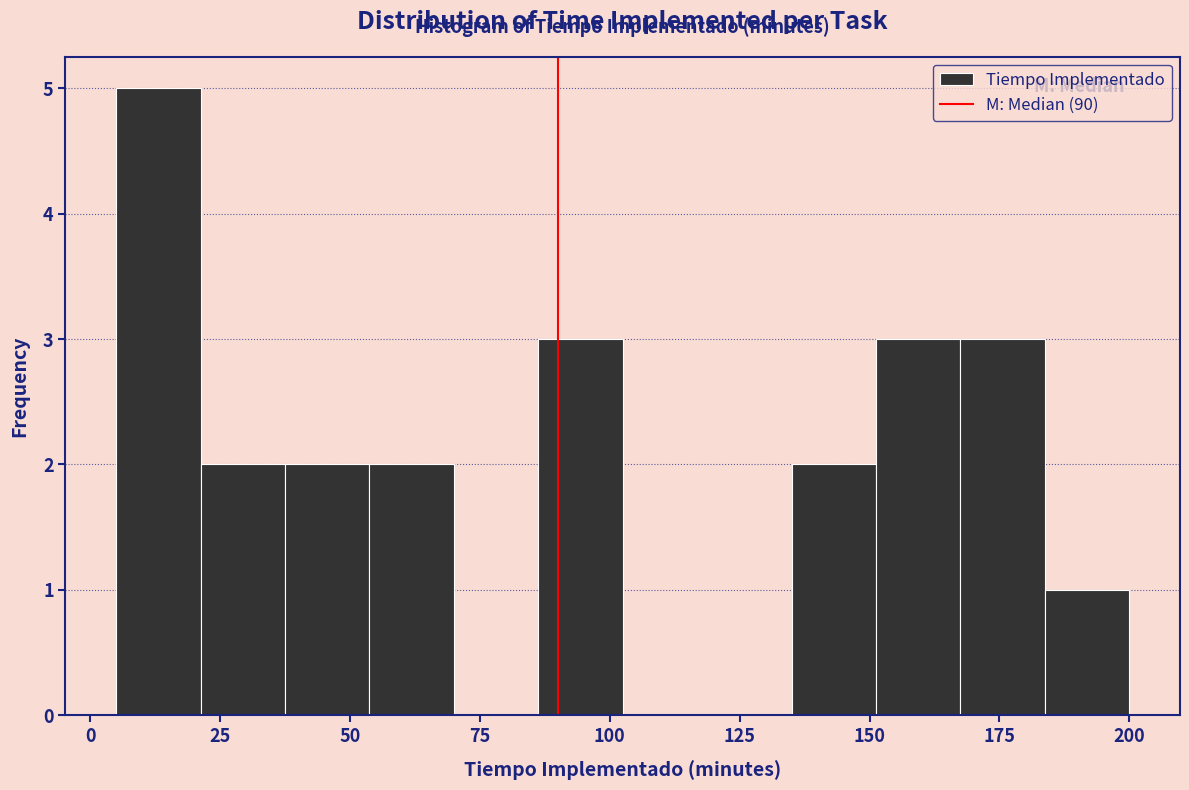

Around what value on the x-axis is the tallest bar? Give the approximate position of its centre, as read against the axis.

15